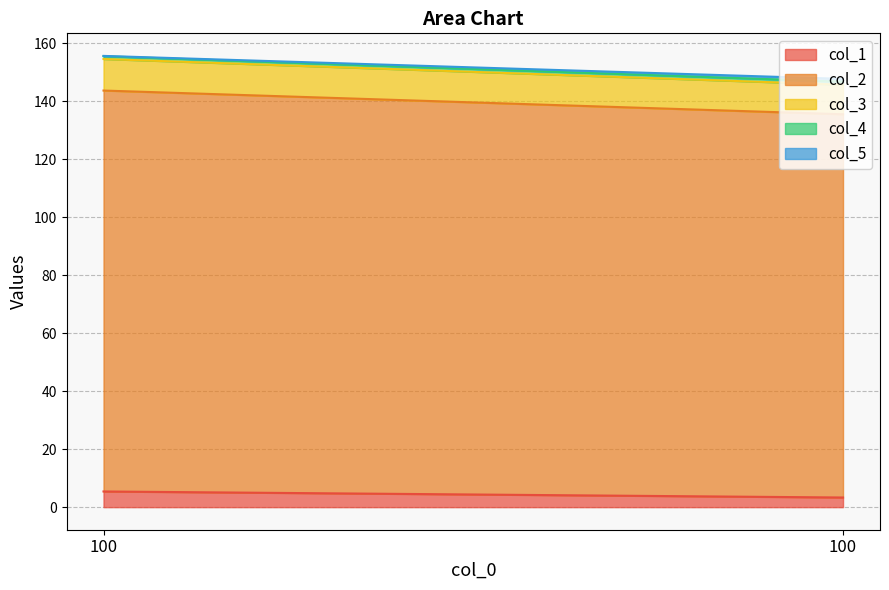

Is the value of col_2 at 100 greater than the value of col_4 at 100?

Yes